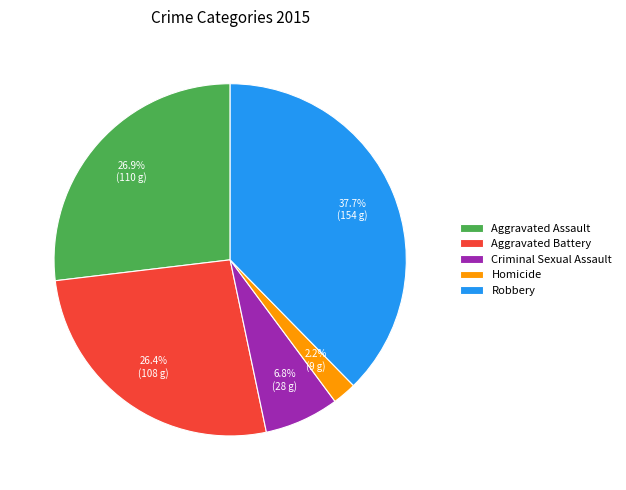

To the nearest percent, what is the difference between the largest and smallest slice percentages?

35%